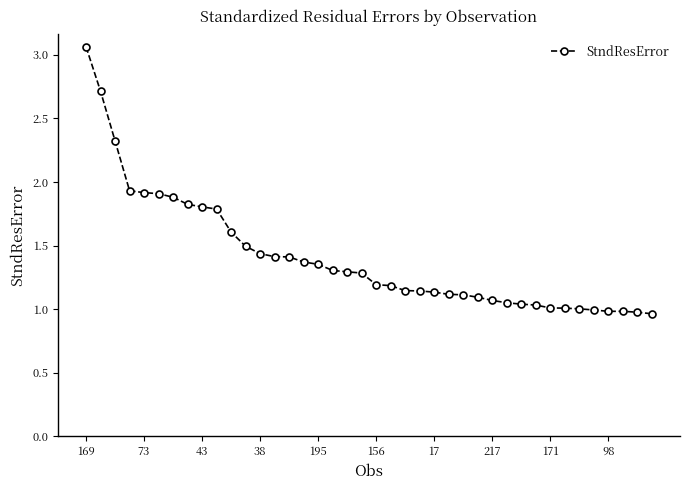

What is the difference between the maximum and minimum values?

2.1